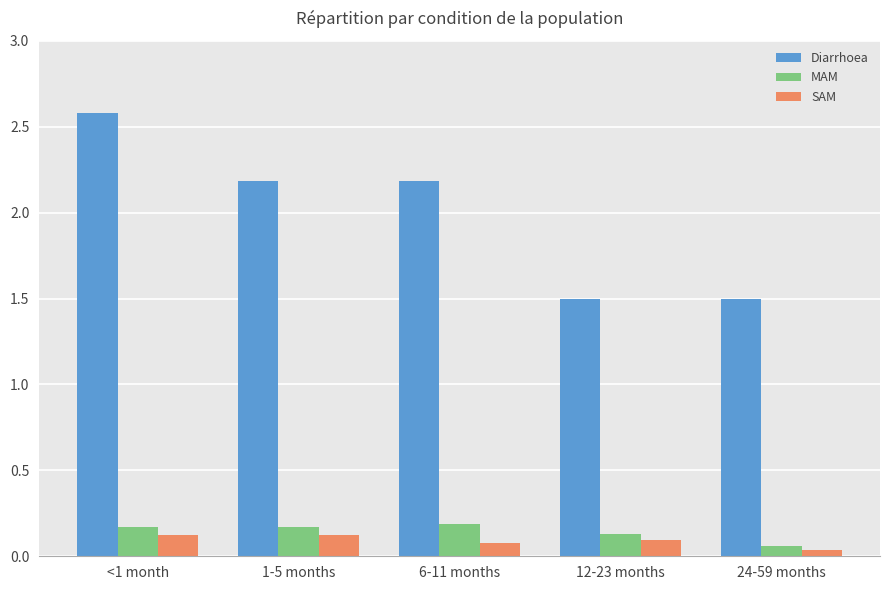

Is it true that Diarrhoea equals 2.2 at 1-5 months?

True